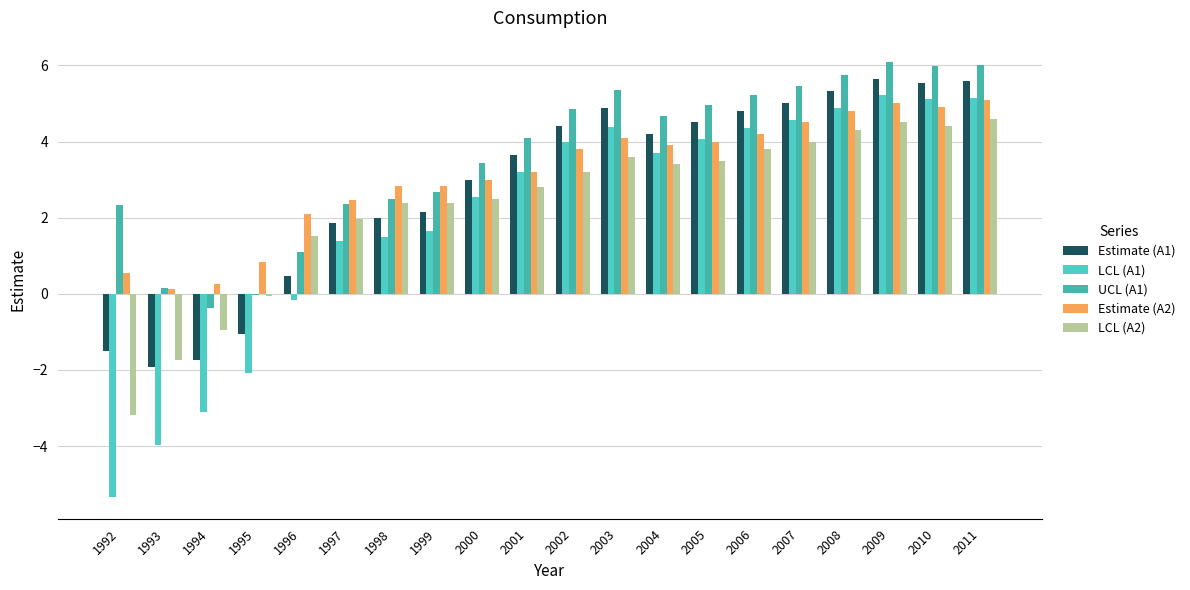

What is the average value of the UCL (A1) series?

3.6